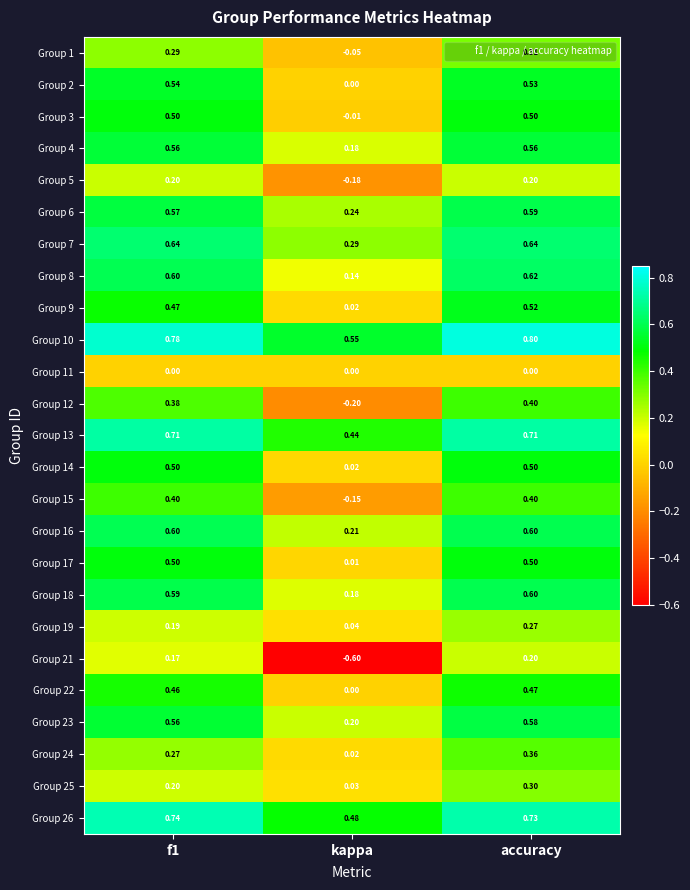

Which category has the highest value in the Group 10 series?

accuracy